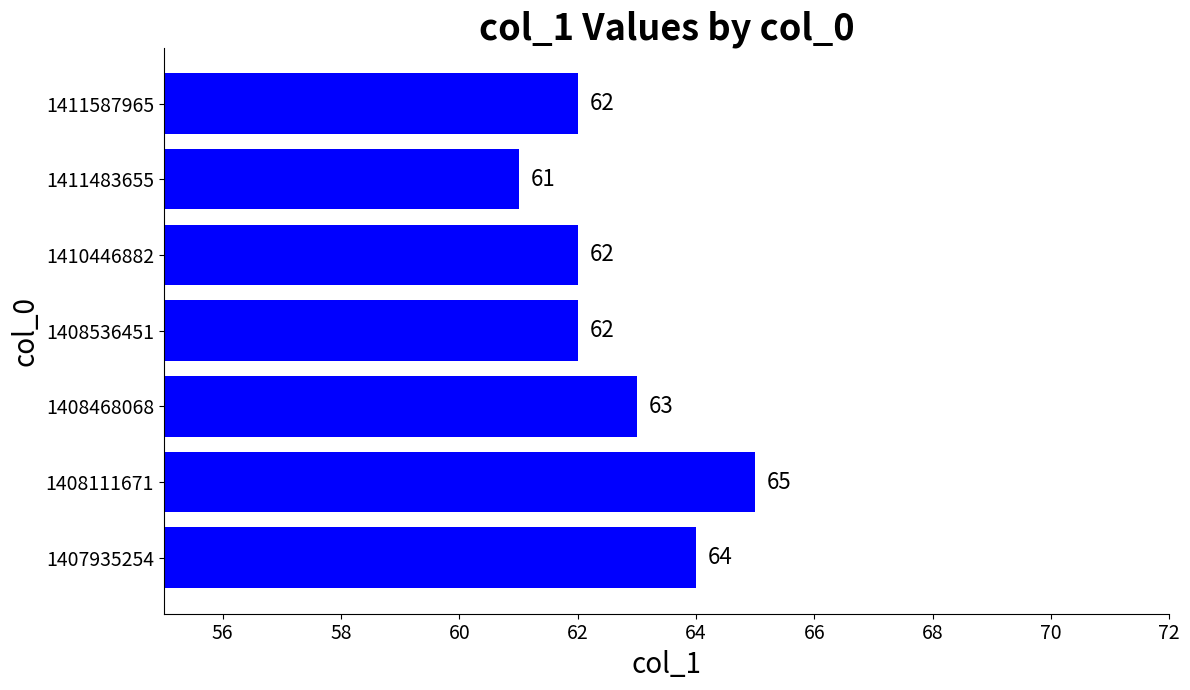

Reading bottom to top, transcribe all the data shown in this chart.

1407935254=64	1408111671=65	1408468068=63	1408536451=62	1410446882=62	1411483655=61	1411587965=62